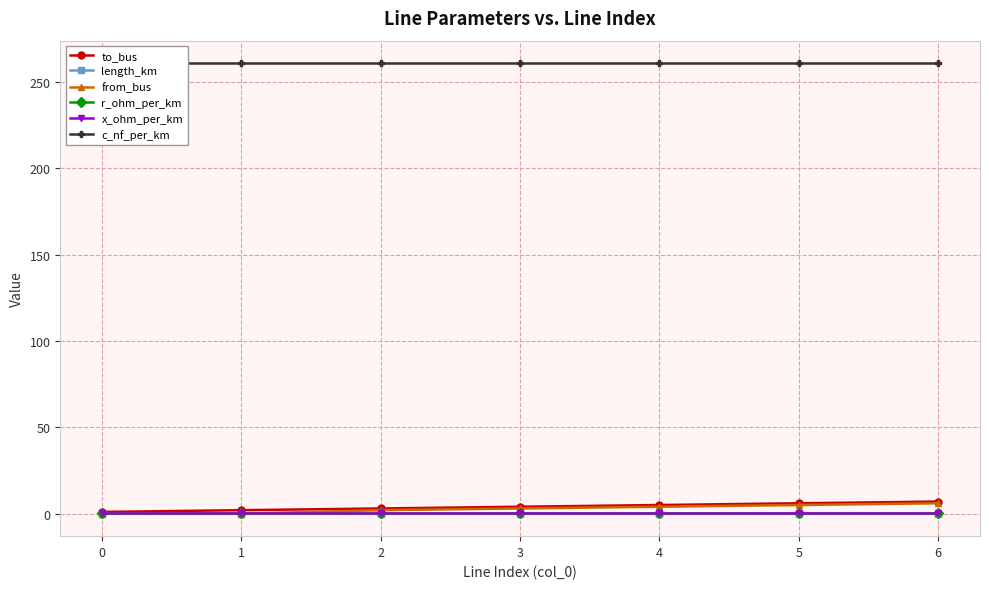

Which series ends up on top after the final intersection of from_bus and x_ohm_per_km?

from_bus